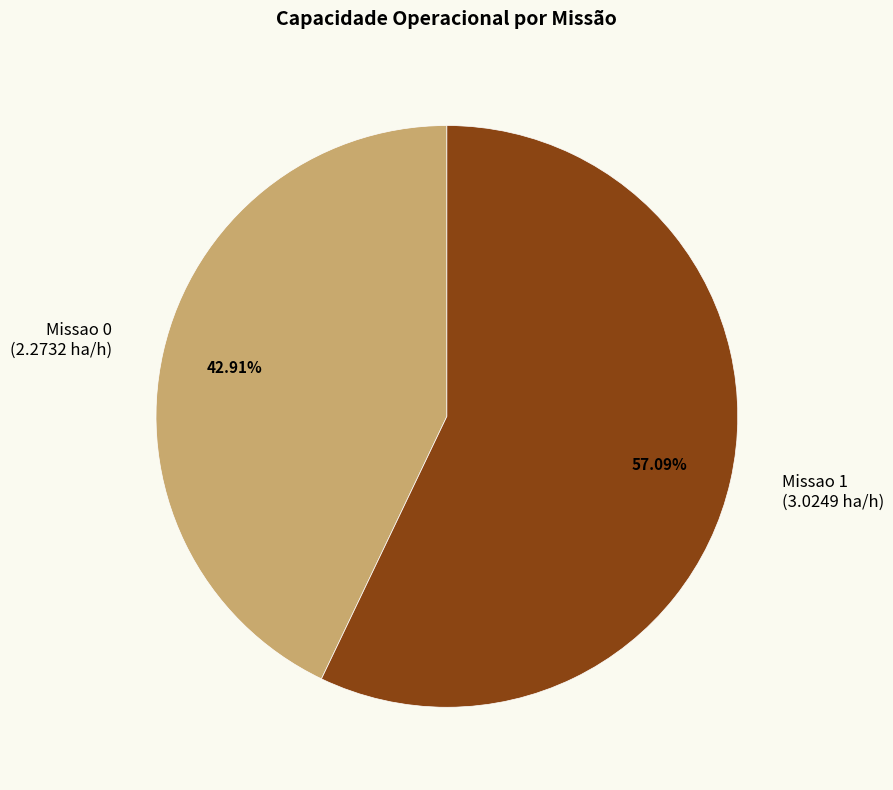

What percentage is the Missao 0 slice, to the nearest percent?

43%